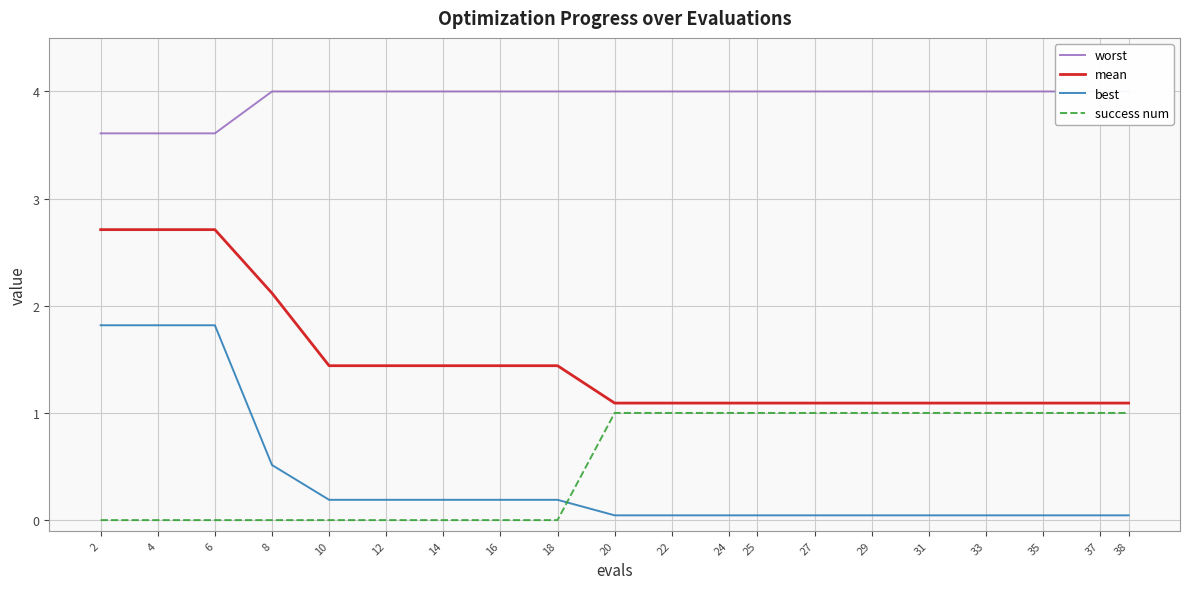

How many data points in success num are less than 1?

9